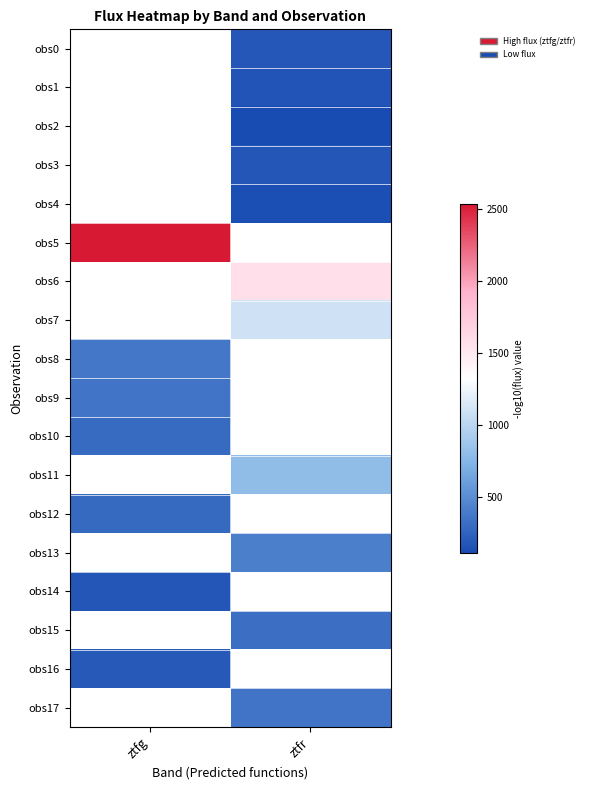

Is the value of obs8 at ztfg greater than the value of obs5 at ztfg?

No